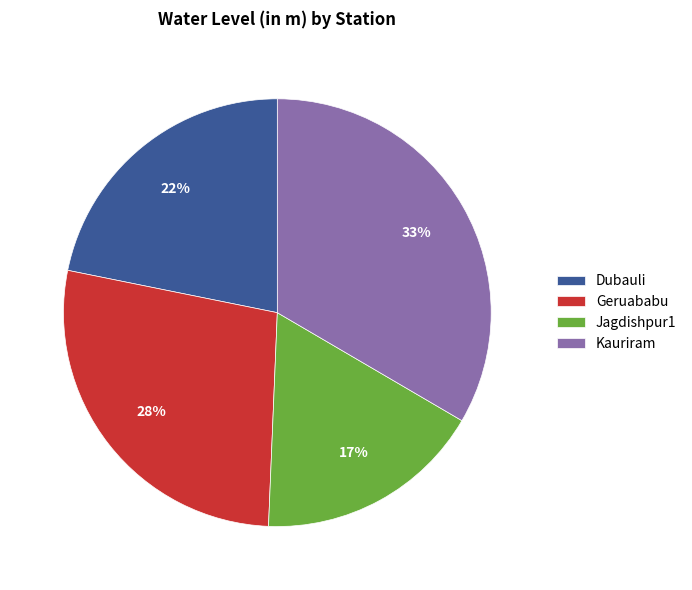

Is it true that Dubauli is 31% of the pie?

False